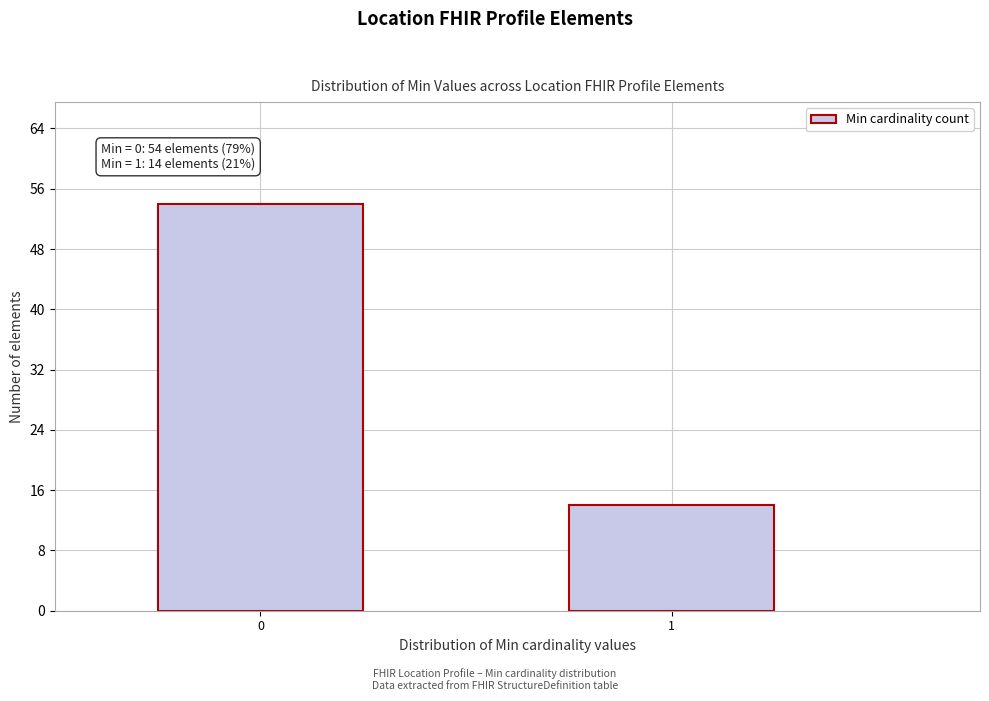

Reading right to left, list all the values displayed in this chart.

1=14	0=54